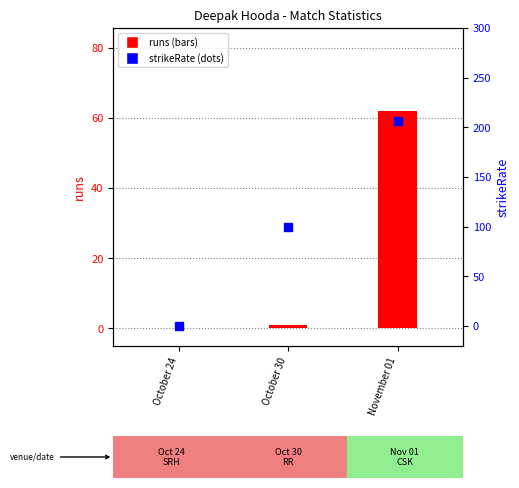

What is the average value of the runs series?

21.0